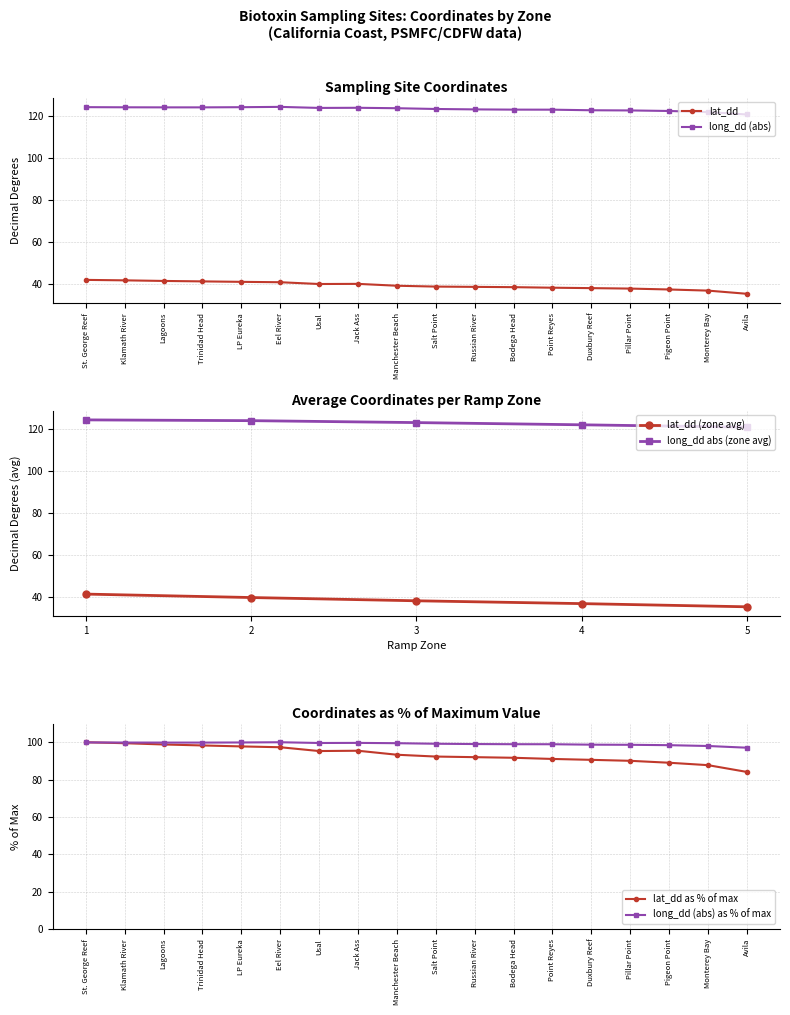

Which category has the highest value in the long_dd series?

Eel River